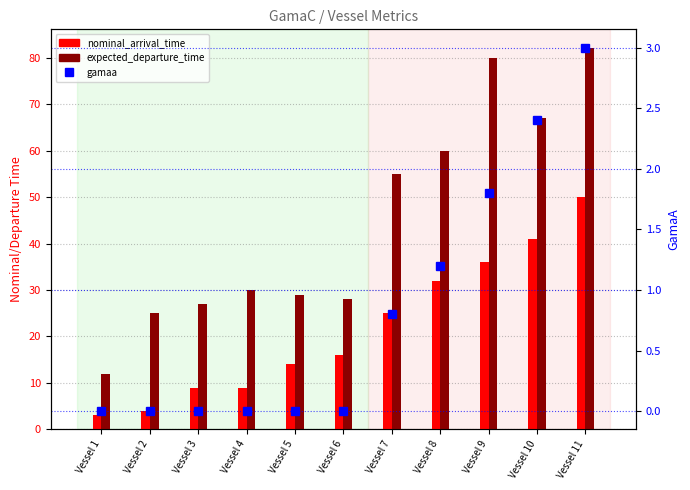

Which label corresponds to the smallest value in the chart?

Vessel 1